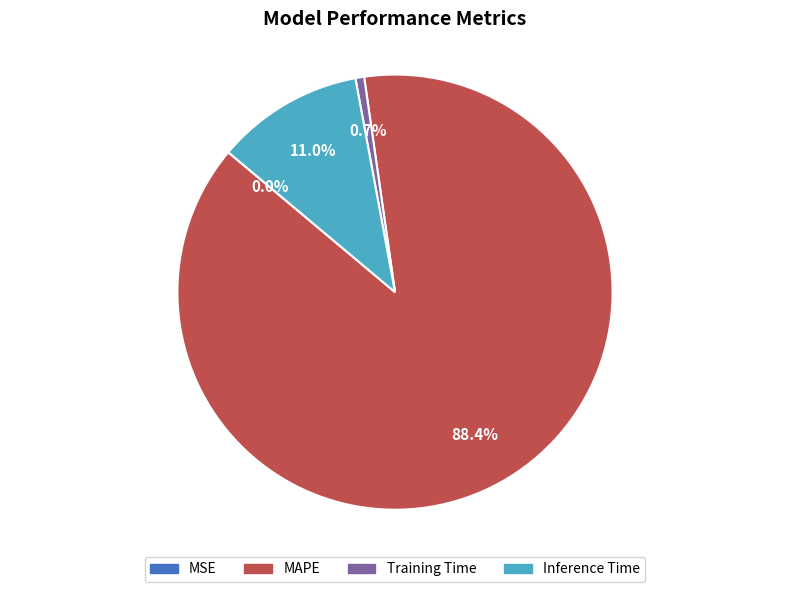

Which category accounts for the majority?

MAPE